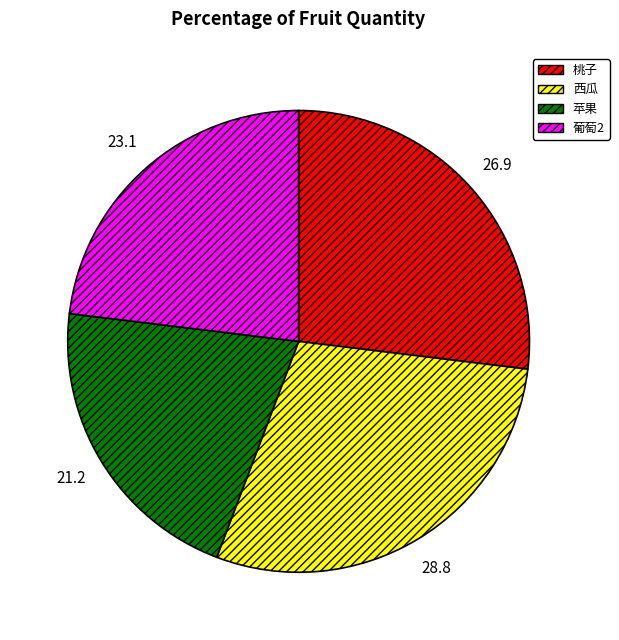

What is the largest slice in the pie chart?

西瓜